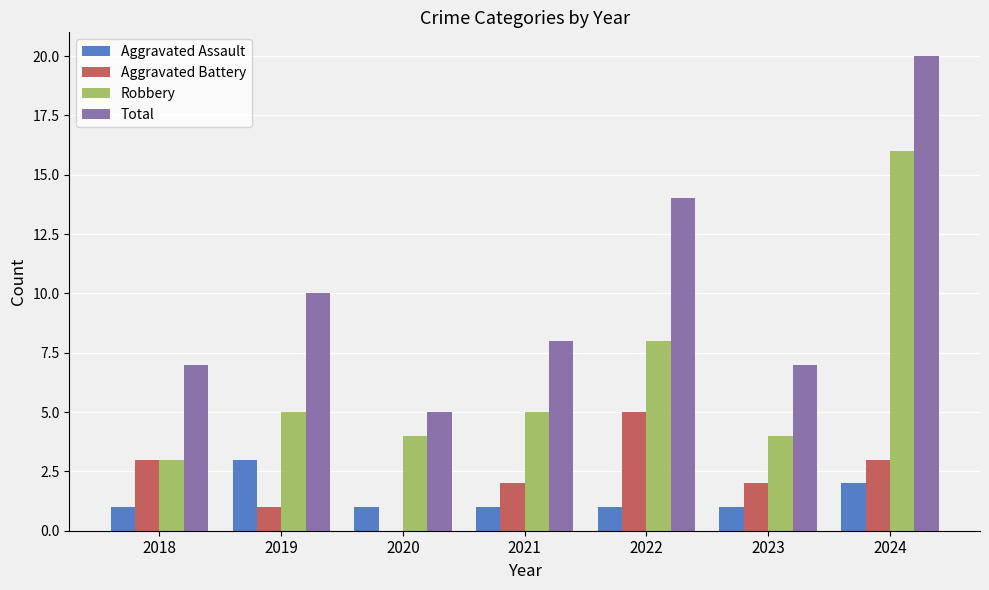

What is the spread (max minus min) of values at 2018?

6